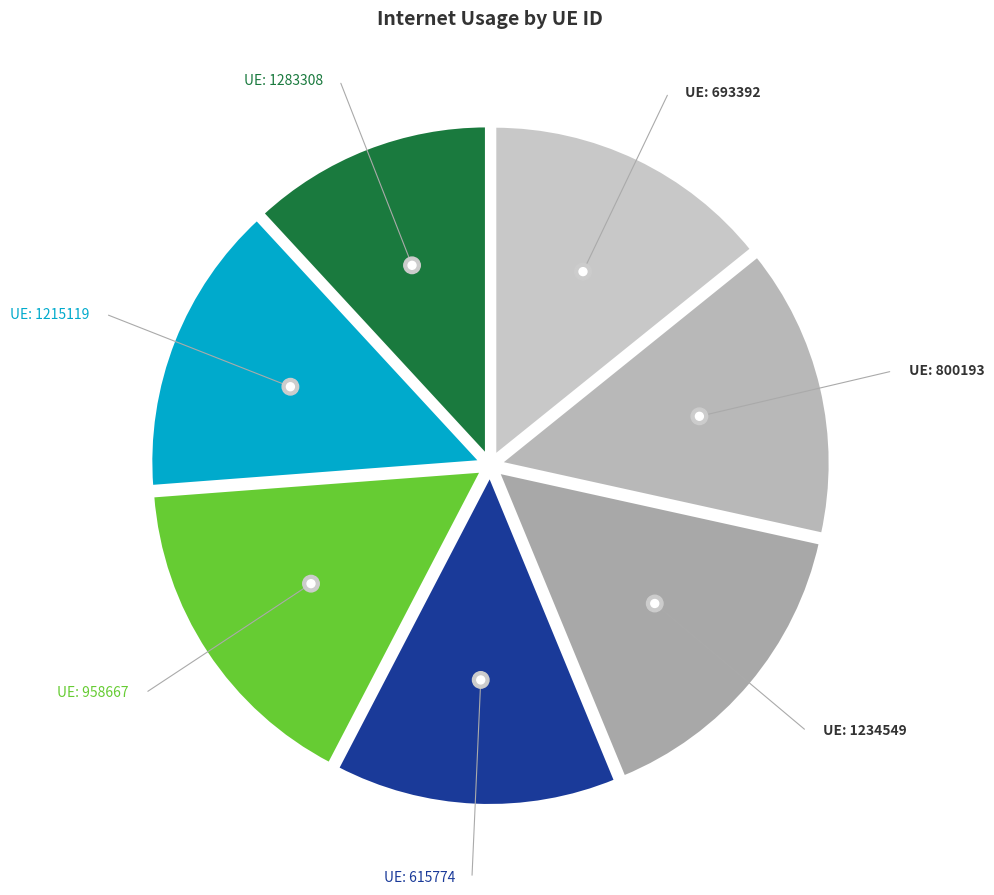

Which slice is the smallest?

1283308